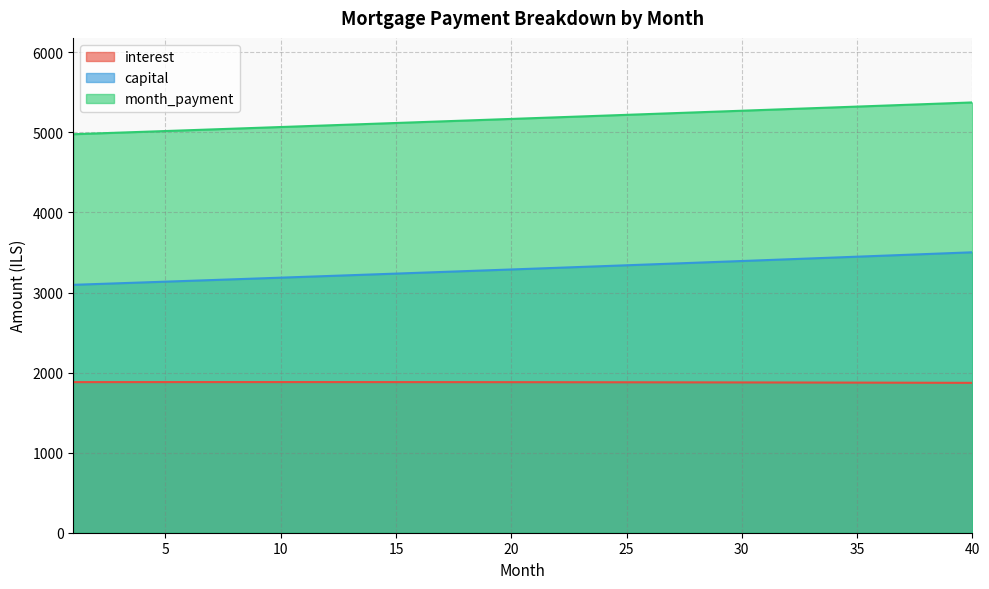

Reading left to right, extract all data points from this chart.

interest: 1=1880.9	2=1881.1	3=1881.2	4=1881.3	5=1881.4	6=1881.4	7=1881.5	8=1881.5	9=1881.5	10=1881.5	11=1881.4	12=1881.4	13=1881.3	14=1881.2	15=1881.1	16=1881.0	17=1880.8	18=1880.7	19=1880.5	20=1880.3	21=1880.0	22=1879.8	23=1879.5	24=1879.2	25=1878.9	26=1878.6	27=1878.2	28=1877.8	29=1877.4	30=1877.0	31=1876.6	32=1876.1	33=1875.6	34=1875.1	35=1874.6	36=1874.1	37=1873.5	38=1872.9	39=1872.3	40=1871.7
capital: 1=3096.2	2=3106.0	3=3115.8	4=3125.7	5=3135.6	6=3145.5	7=3155.5	8=3165.5	9=3175.5	10=3185.6	11=3195.6	12=3205.8	13=3215.9	14=3226.1	15=3236.3	16=3246.6	17=3256.8	18=3267.2	19=3277.5	20=3287.9	21=3298.3	22=3308.7	23=3319.2	24=3329.7	25=3340.3	26=3350.9	27=3361.5	28=3372.1	29=3382.8	30=3393.5	31=3404.2	32=3415.0	33=3425.8	34=3436.7	35=3447.6	36=3458.5	37=3469.4	38=3480.4	39=3491.4	40=3502.5
month_payment: 1=4977.1	2=4987.1	3=4997.0	4=5007.0	5=5017.0	6=5026.9	7=5036.9	8=5047.0	9=5057.0	10=5067.0	11=5077.1	12=5087.2	13=5097.2	14=5107.3	15=5117.4	16=5127.5	17=5137.7	18=5147.8	19=5158.0	20=5168.1	21=5178.3	22=5188.5	23=5198.7	24=5208.9	25=5219.2	26=5229.4	27=5239.7	28=5250.0	29=5260.2	30=5270.5	31=5280.8	32=5291.2	33=5301.5	34=5311.8	35=5322.2	36=5332.6	37=5342.9	38=5353.3	39=5363.7	40=5374.2